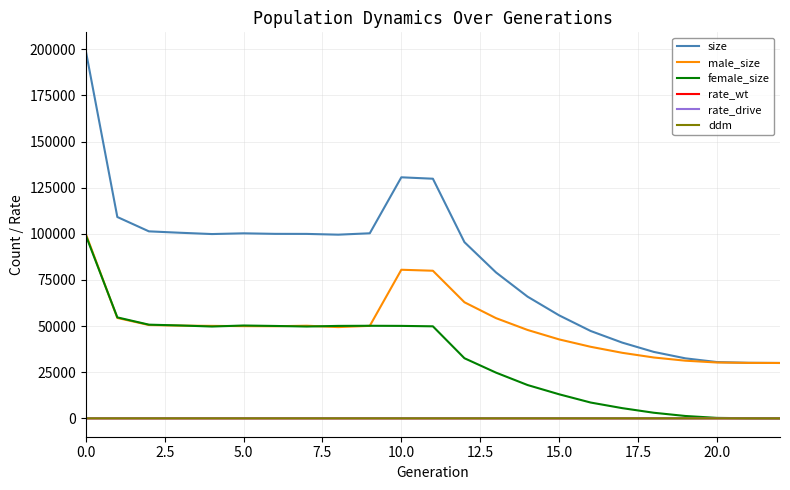

Count the number of data series in this chart.

6